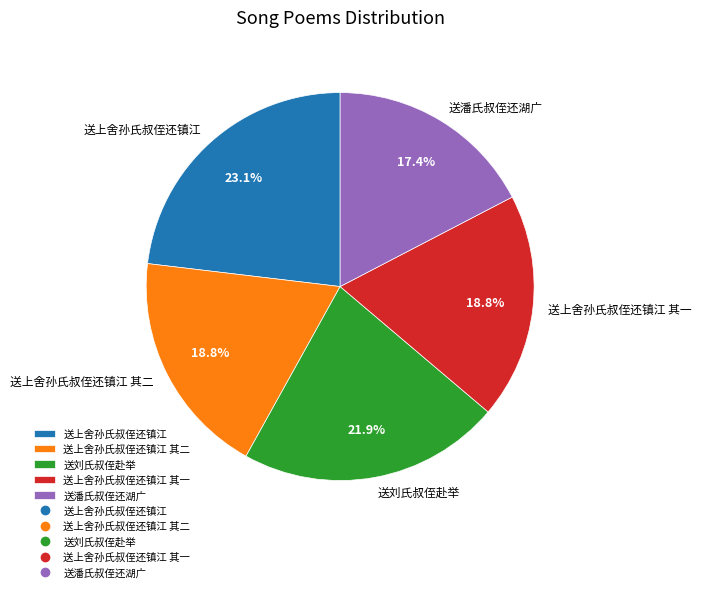

How many segments does this pie chart have?

5